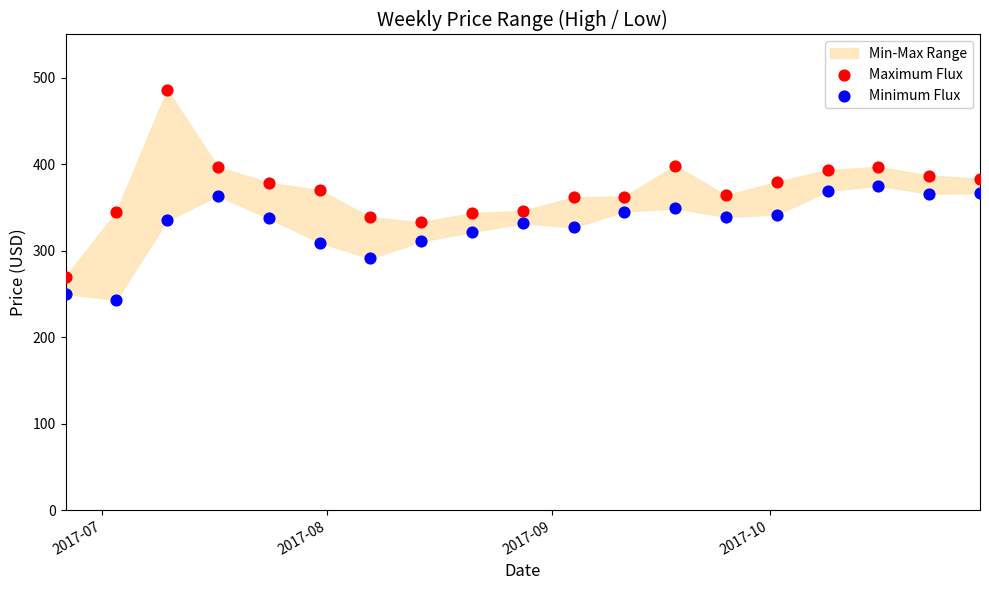

Which series reaches the minimum Y coordinate?

Minimum Flux